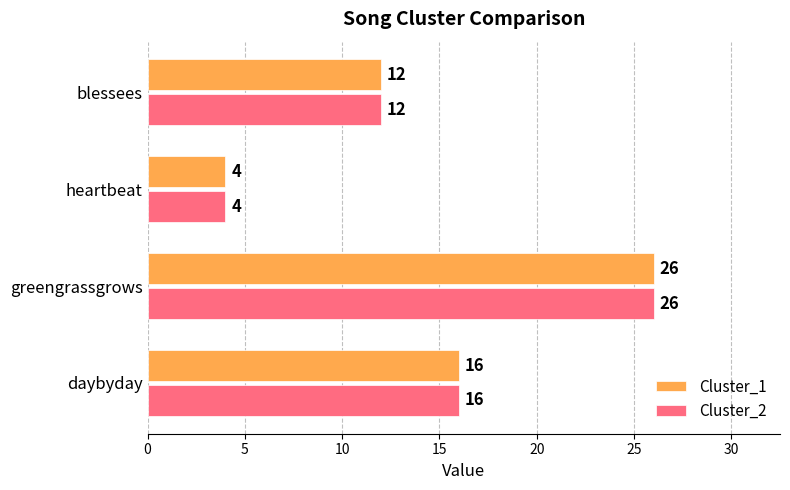

Rank the categories by Cluster_2 value from lowest to highest.

heartbeat, blessees, daybyday, greengrassgrows